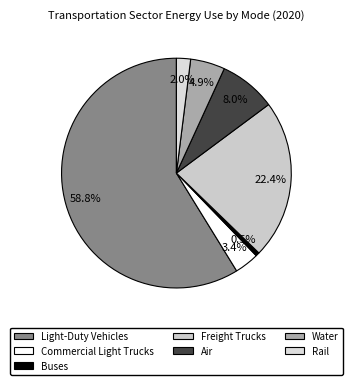

To the nearest percent, what percentage of the pie is Air?

8%